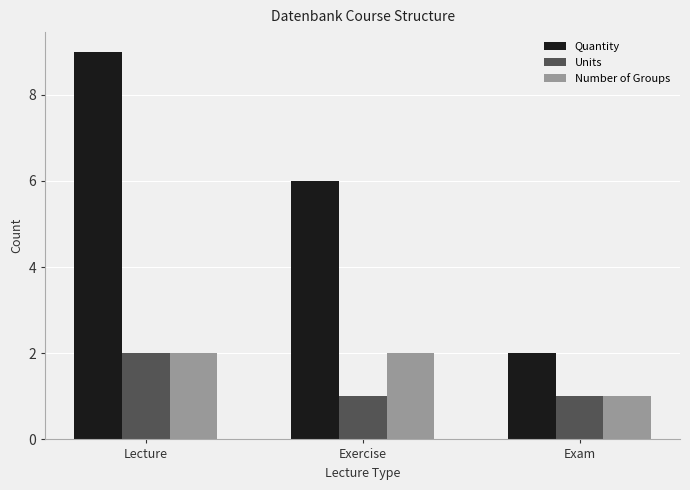

Reading left to right, what are all the values shown in this chart?

Quantity: Lecture=9	Exercise=6	Exam=2
Units: Lecture=2	Exercise=1	Exam=1
Number of Groups: Lecture=2	Exercise=2	Exam=1